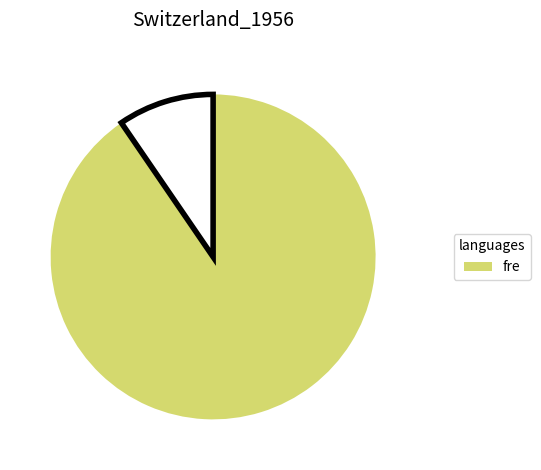

How many slices are in this pie chart?

2